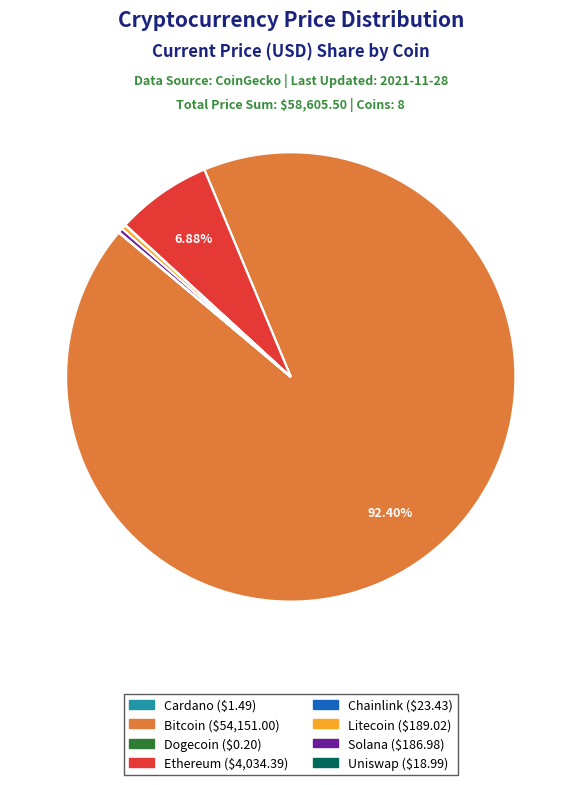

Does any single category account for the majority?

Yes